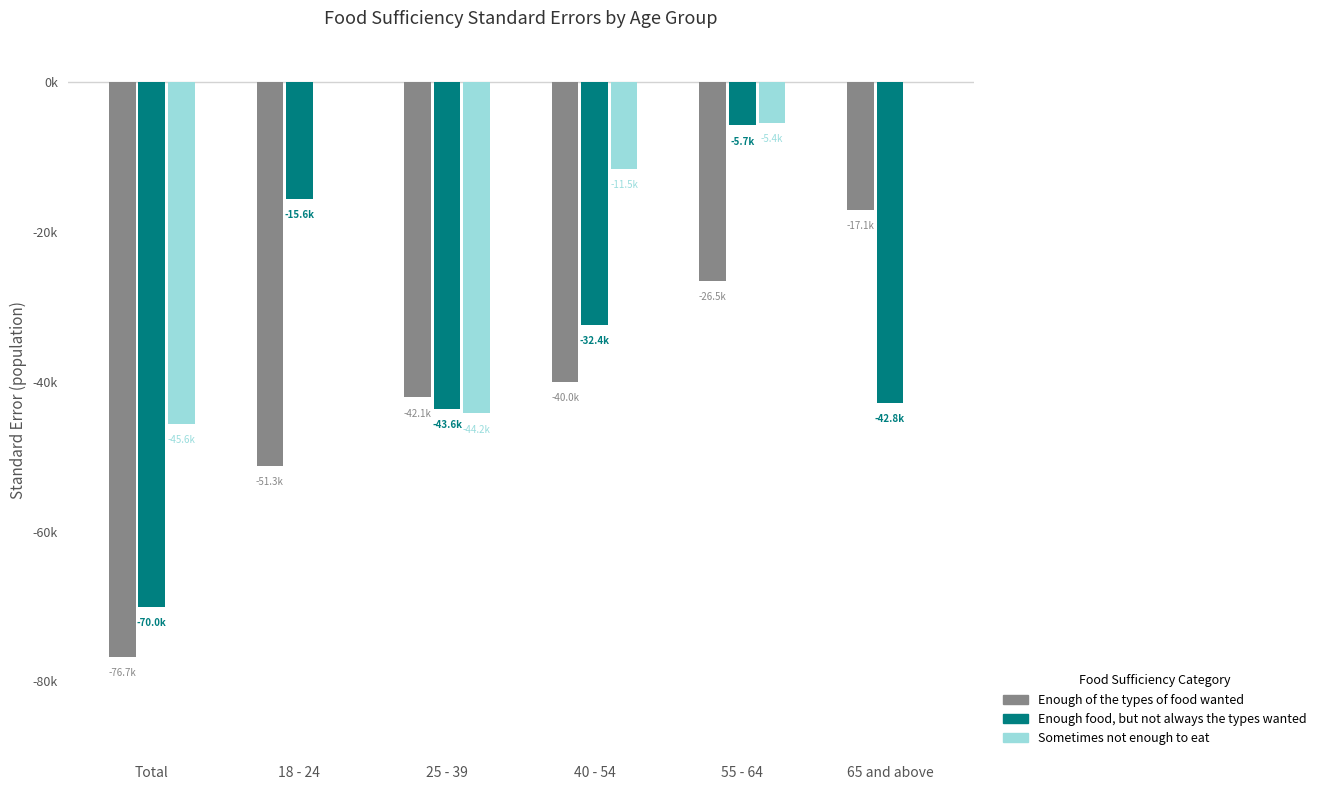

What are all the series names shown in the legend?

Enough of the types of food wanted, Enough food, but not always the types wanted, Sometimes not enough to eat